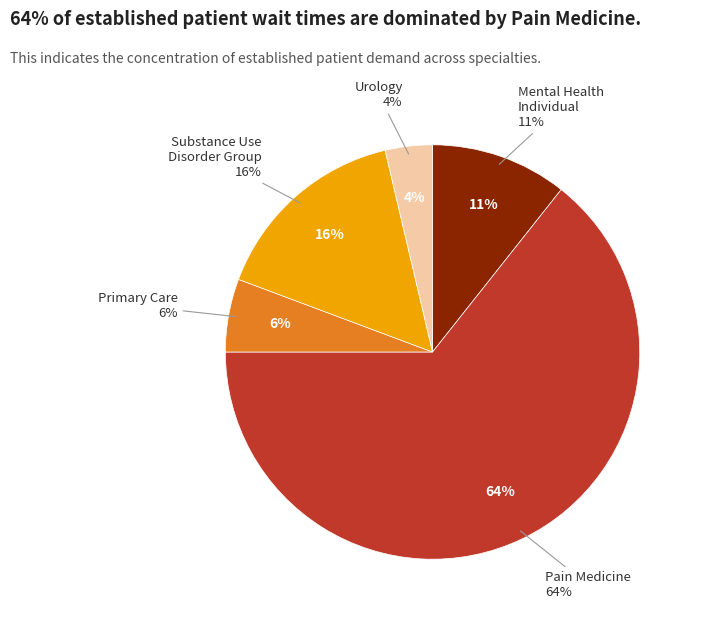

What is the largest slice in the pie chart?

PAIN MEDICINE